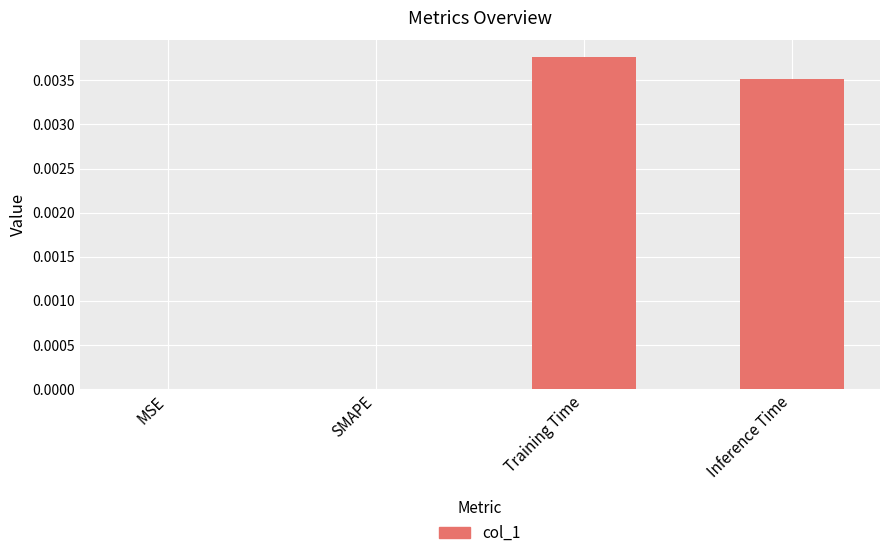

Is it true that the value at SMAPE is 0.0?

True